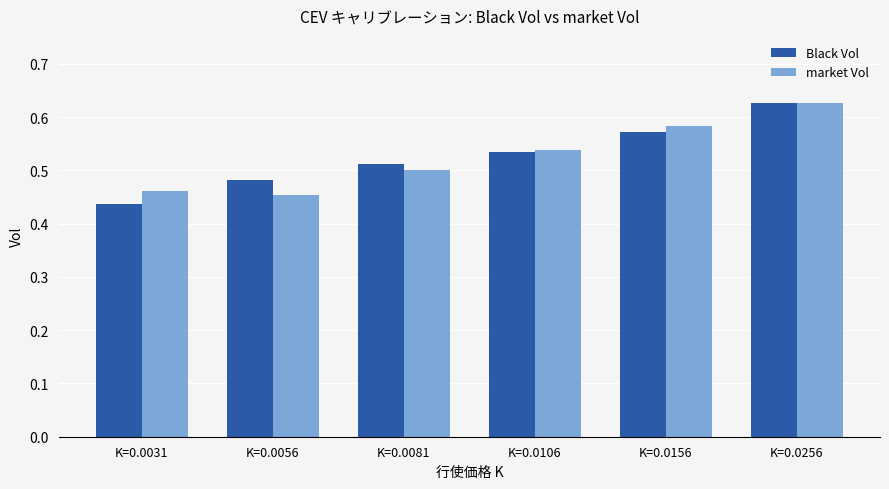

Which category has the lowest value across all series?

K=0.0031